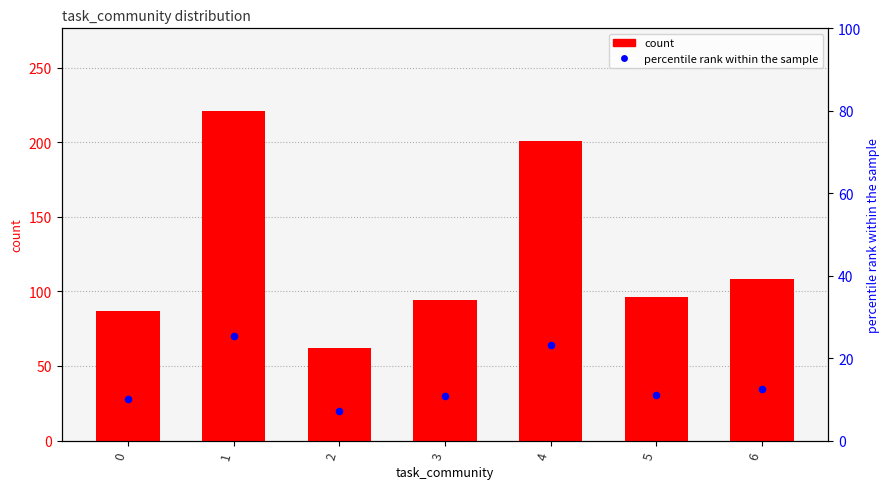

What is the total value across all series at 1?

246.4